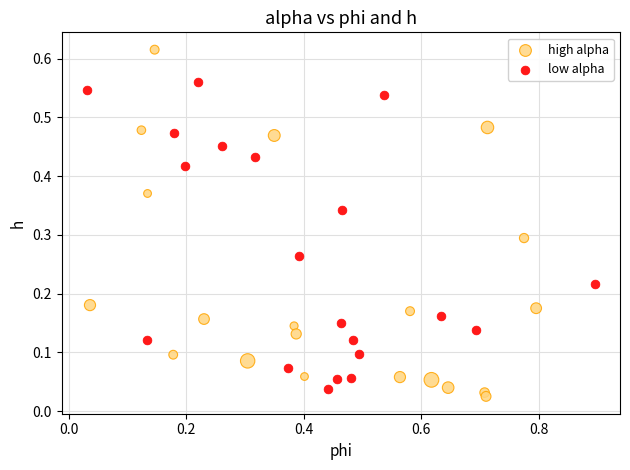

Which series contains the highest Y value?

high alpha